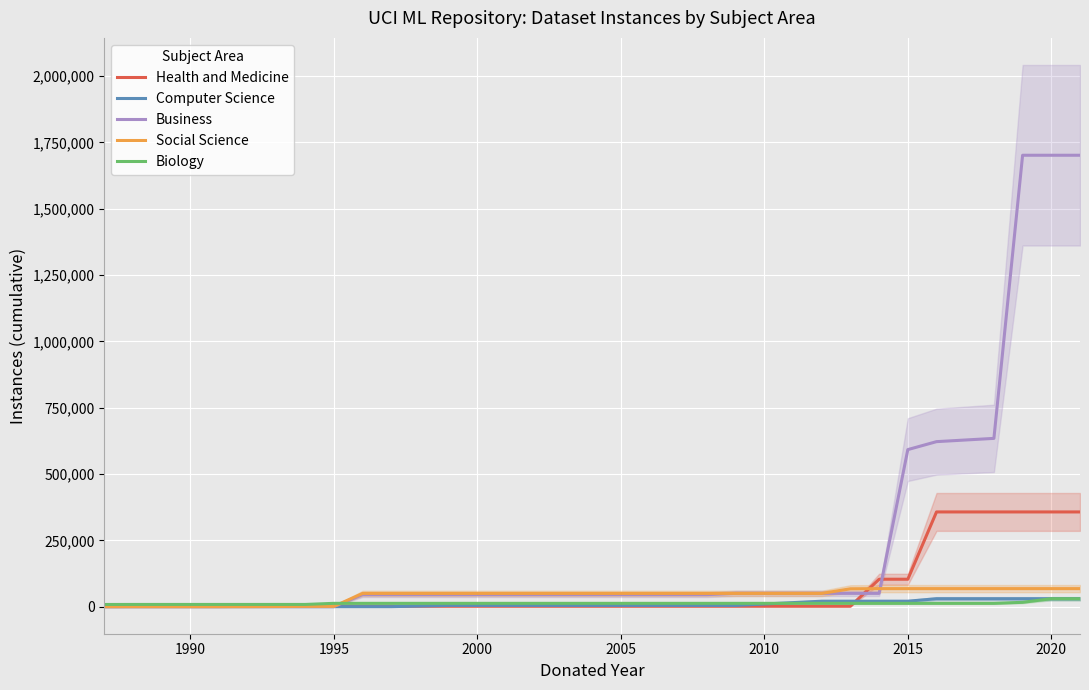

What is the greatest value displayed?

1701719